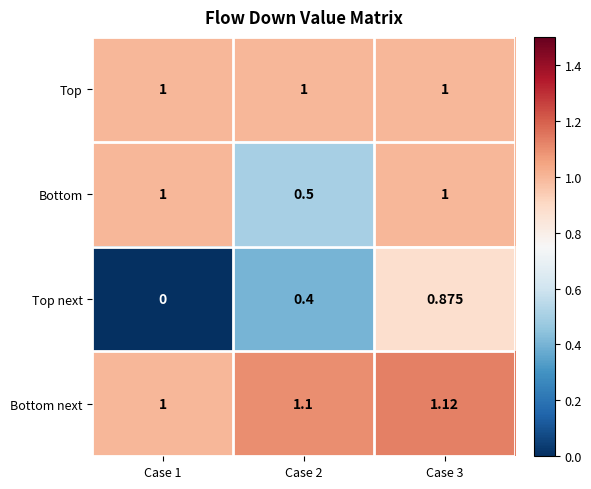

Is the value of Top next at Case 3 greater than the value of Top at Case 1?

No